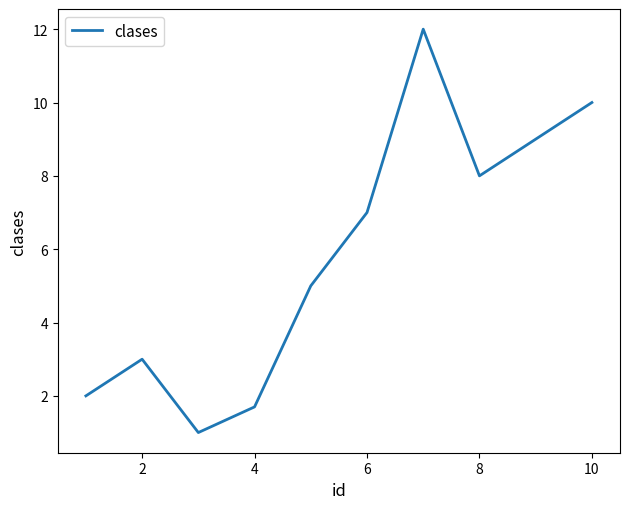

How many categories are shown in the chart?

10